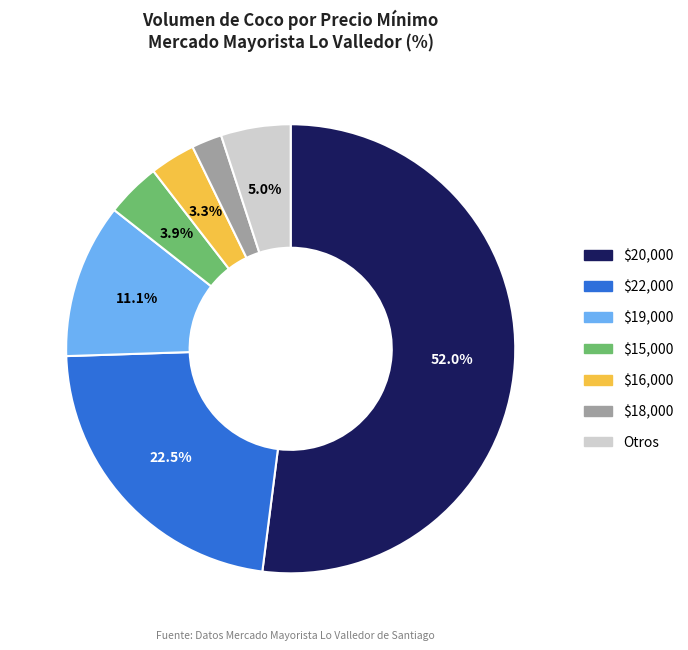

Does any single category account for the majority?

Yes